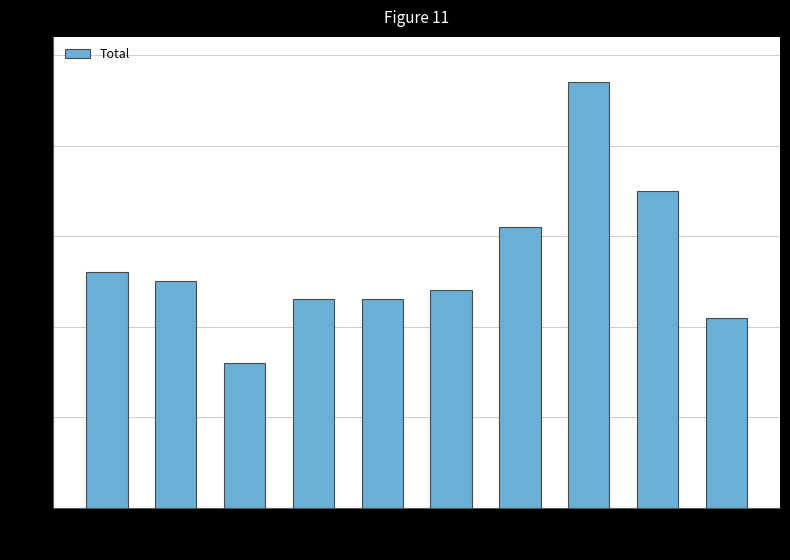

Reading right to left, extract all data points from this chart.

2024=21	2023=35	2022=47	2021=31	2020=24	2019=23	2018=23	2017=16	2016=25	2015=26